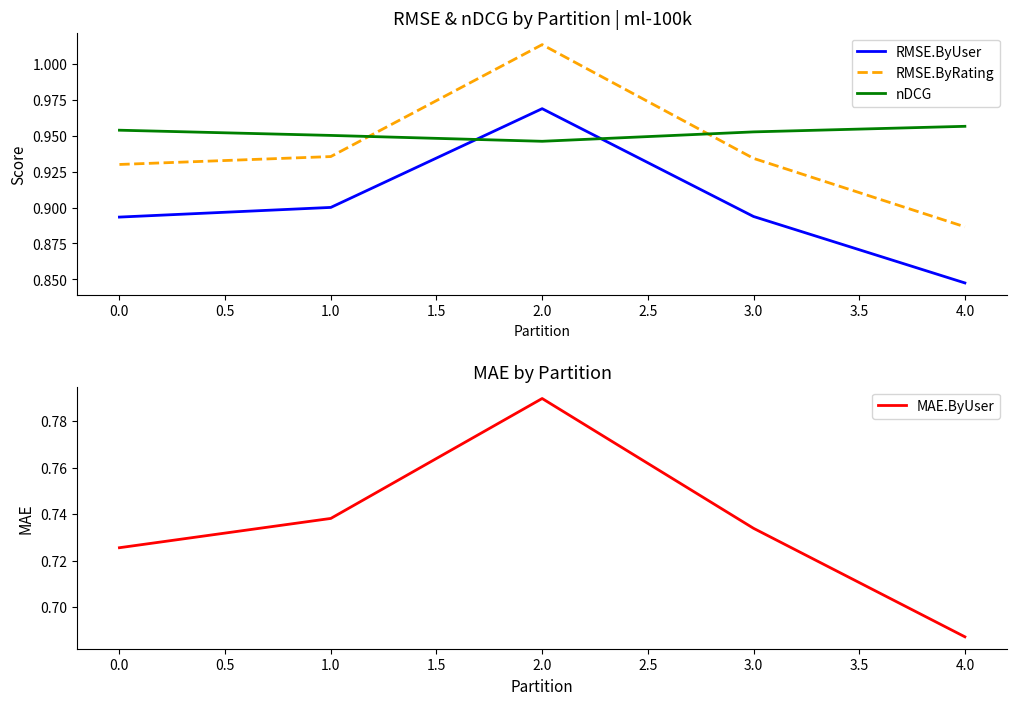

Which series has the widest spread of values?

RMSE.ByRating